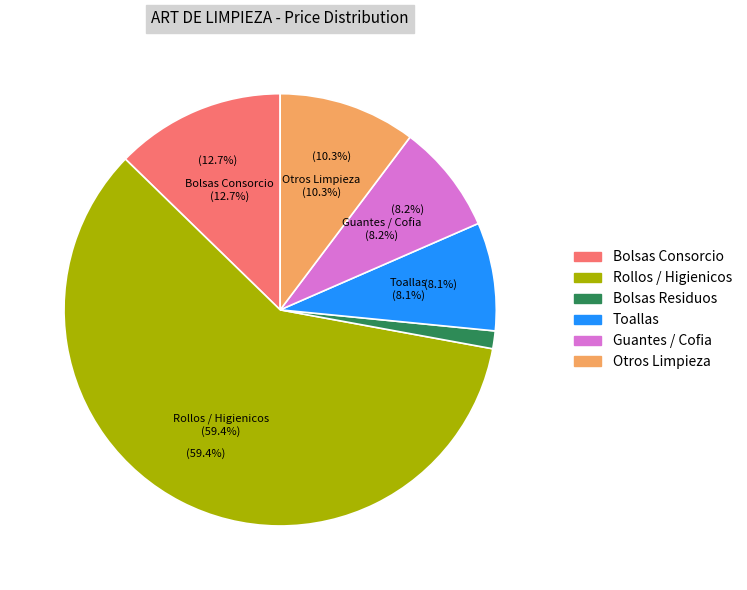

Which category has the smallest portion of the pie?

Bolsas Residuos 45x60